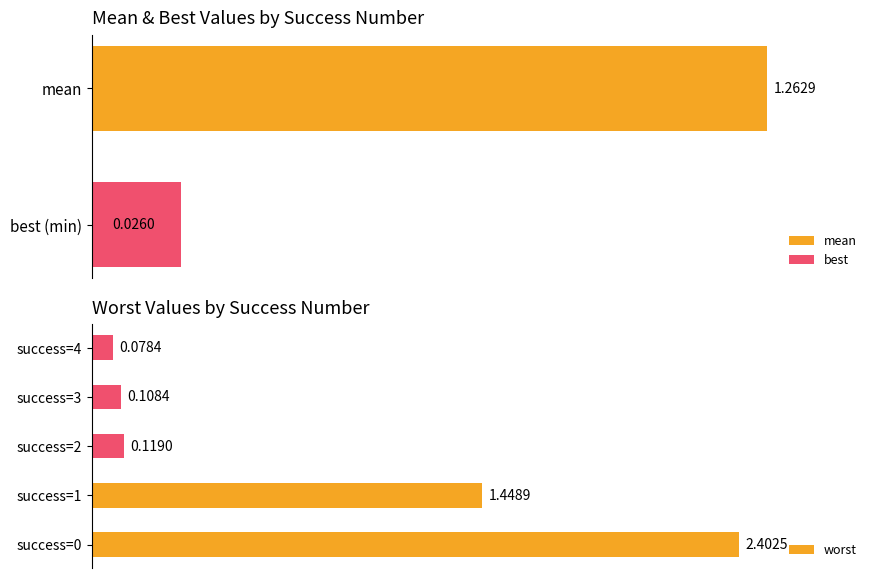

Does the chart contain stacked bars?

No